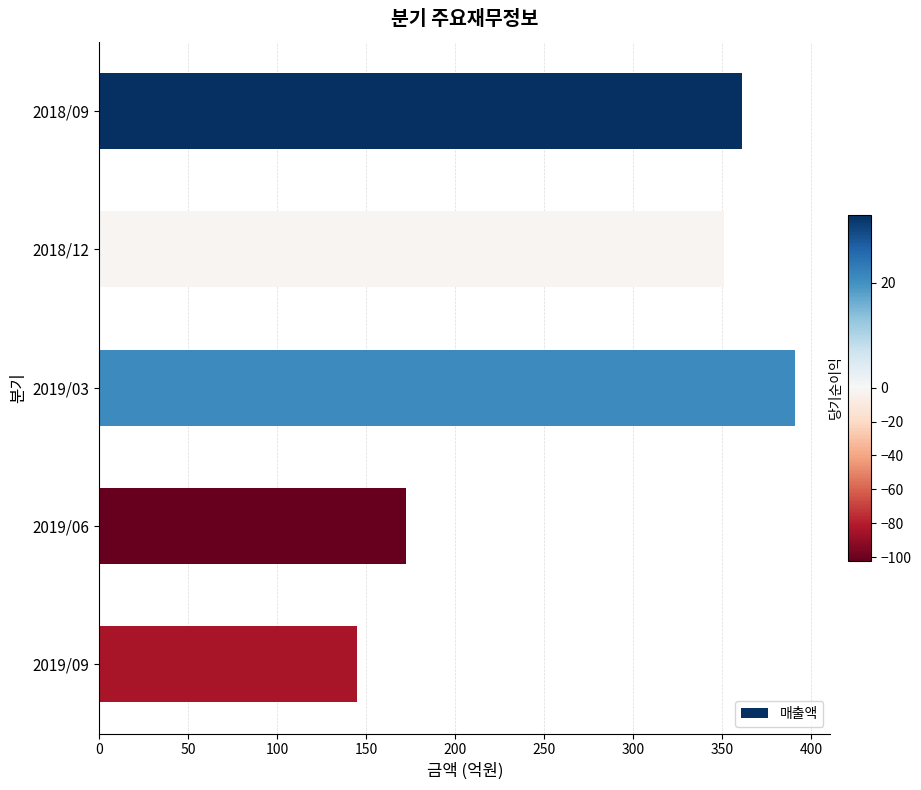

Rank the categories by value from highest to lowest.

2019/03, 2018/09, 2018/12, 2019/06, 2019/09